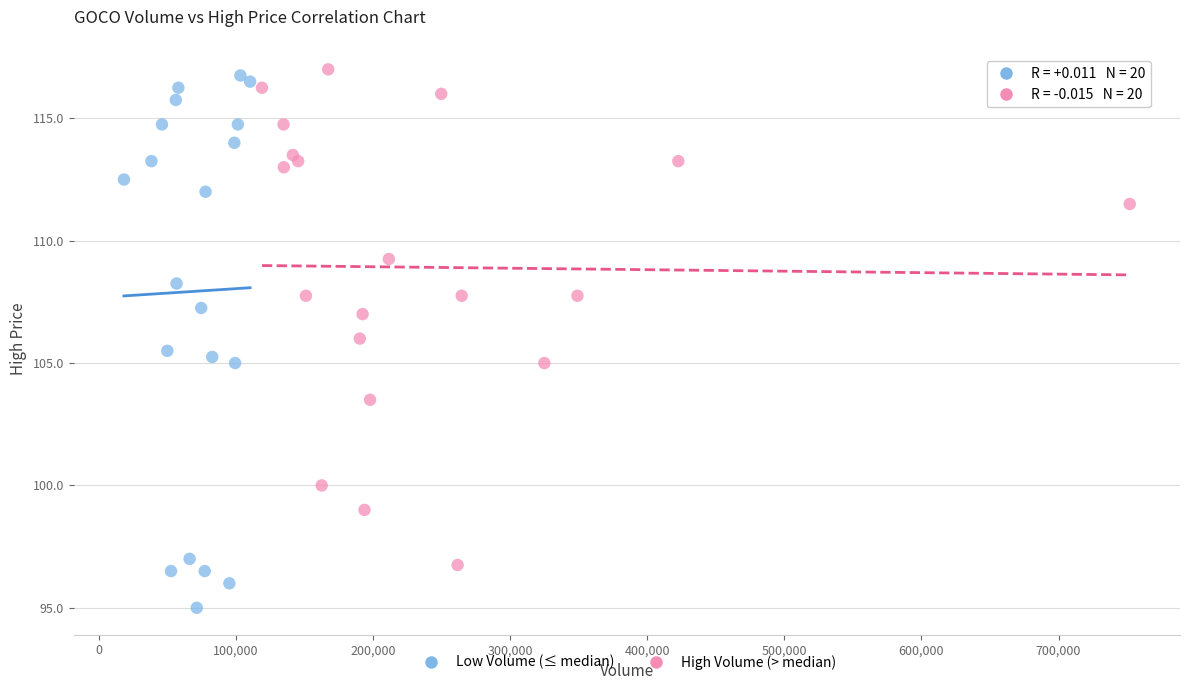

Which series has the largest Y range (max minus min)?

Low Volume (≤ median)